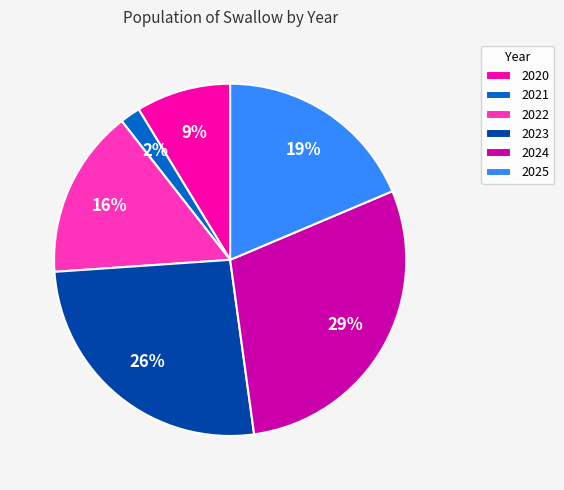

Rank the categories by value from lowest to highest.

2021, 2020, 2022, 2025, 2023, 2024